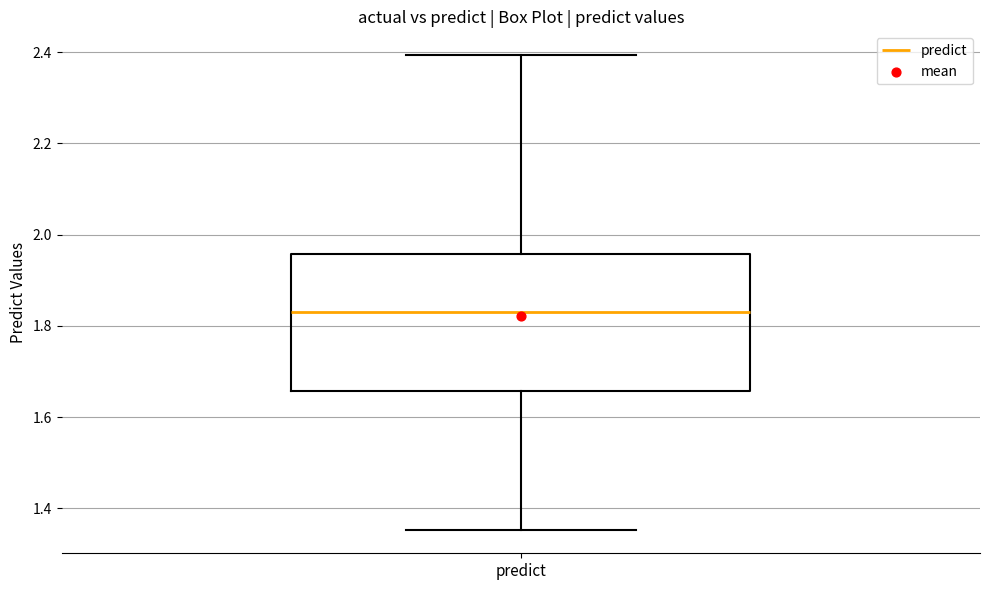

Where does the lower whisker of the box for predict end on the y-axis? The values are not printed on the chart, so give them approximately, as read against the axis.

1.36